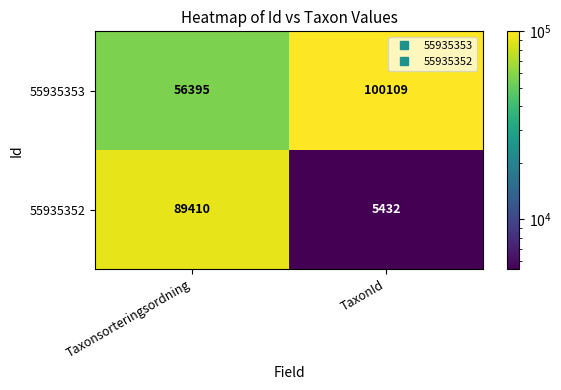

What is the smallest value displayed?

5432